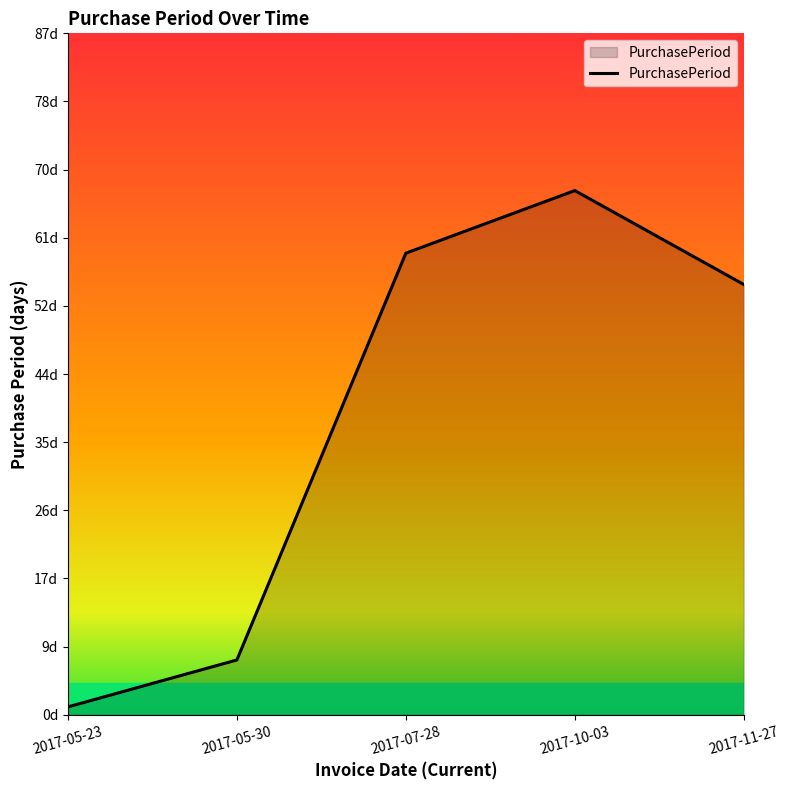

Which category has the highest value across all series?

2017-10-03